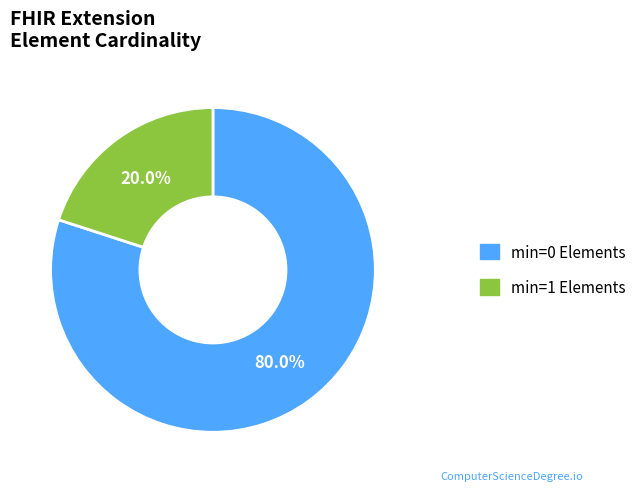

Which slice is the smallest?

min=1 Elements